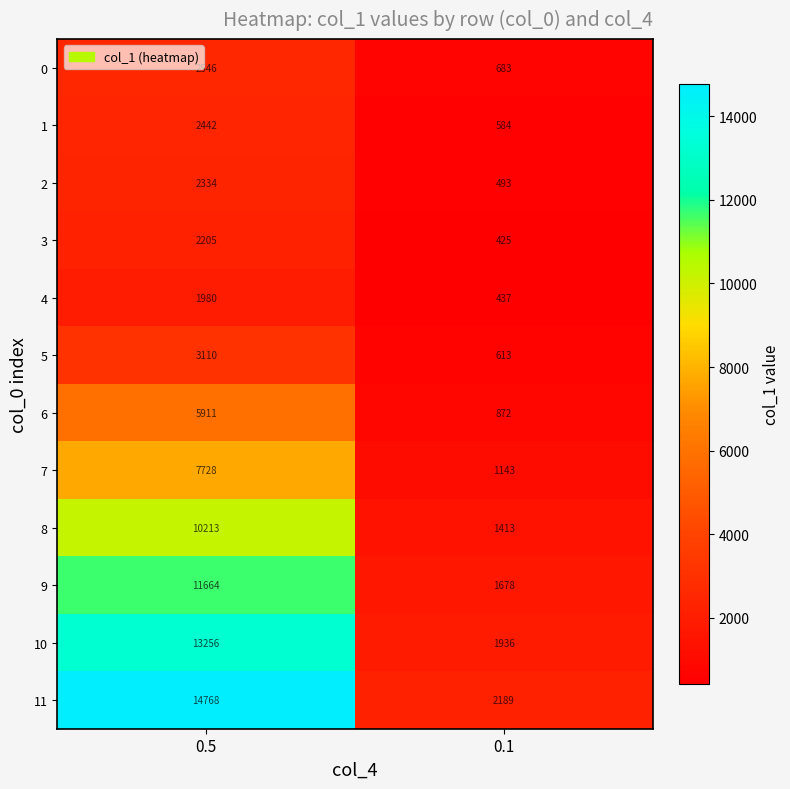

How many values in the 8 series are below 10213?

1